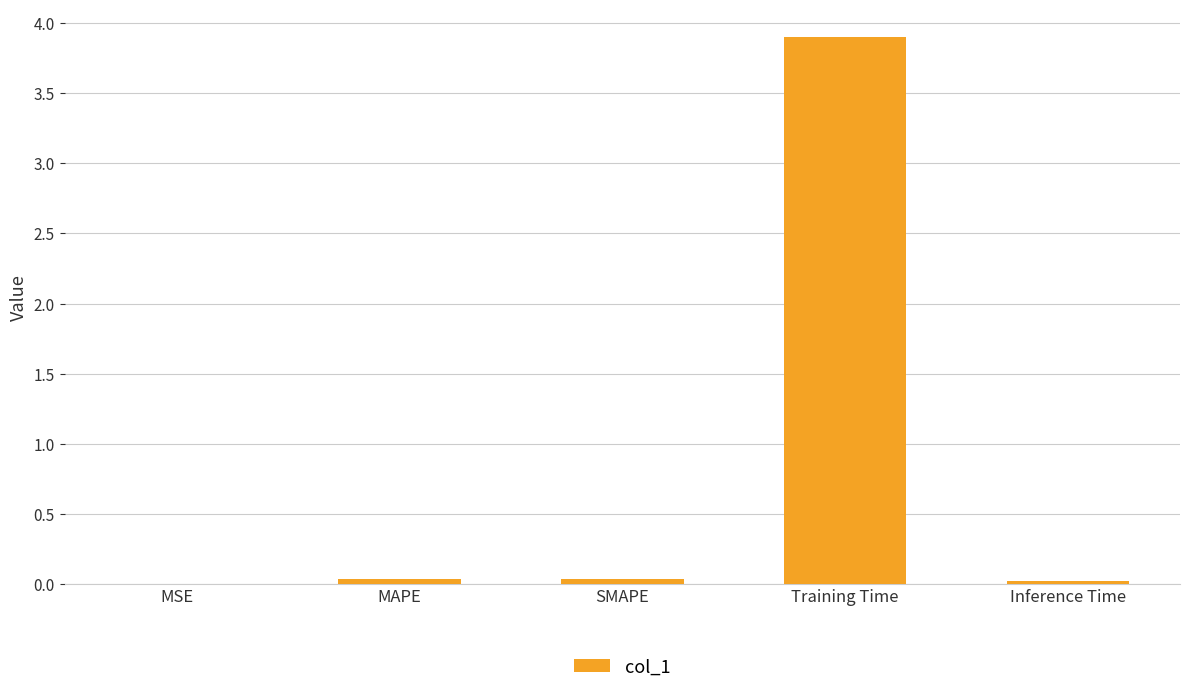

What is the greatest value displayed?

3.9